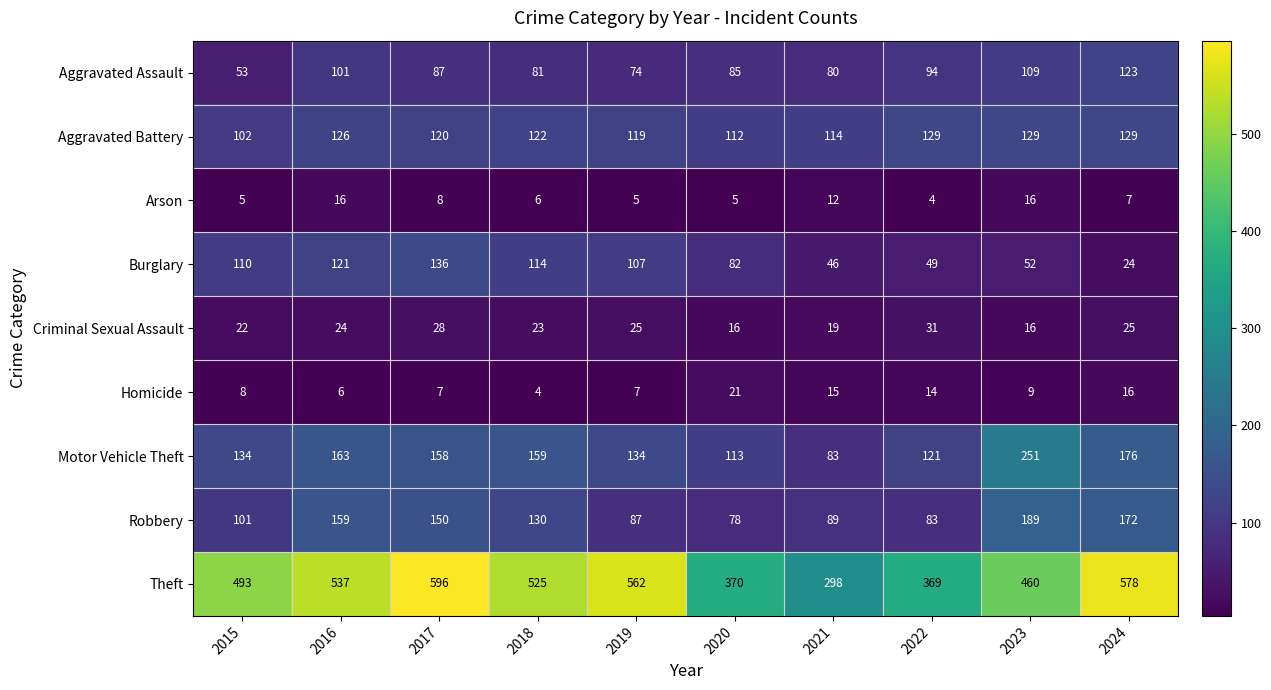

At which label is Criminal Sexual Assault closest to 23?

2018